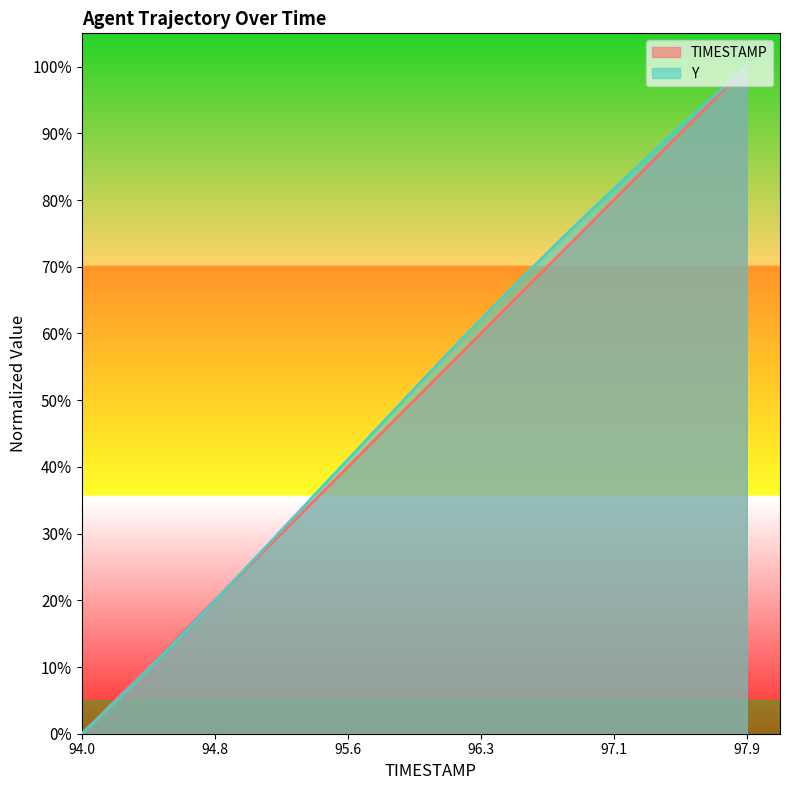

What is the label of the 18th point from the right?

96.2